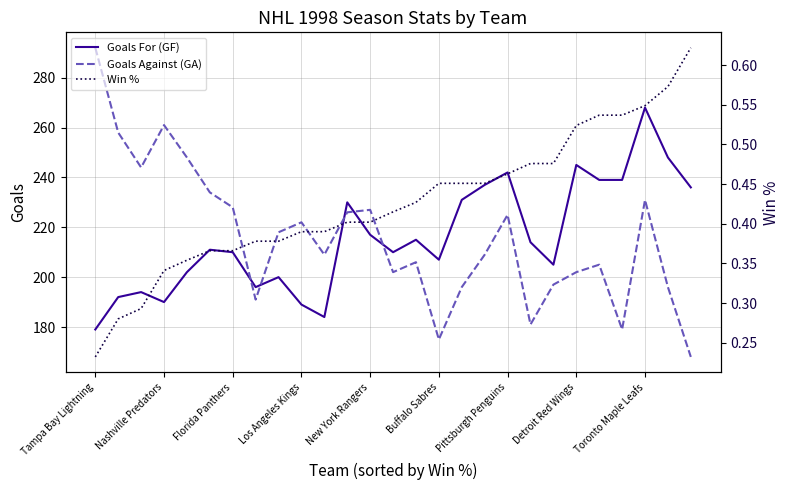

At 19, list the series in order from smallest to largest.

Win %, Goals Against (GA), Goals For (GF)